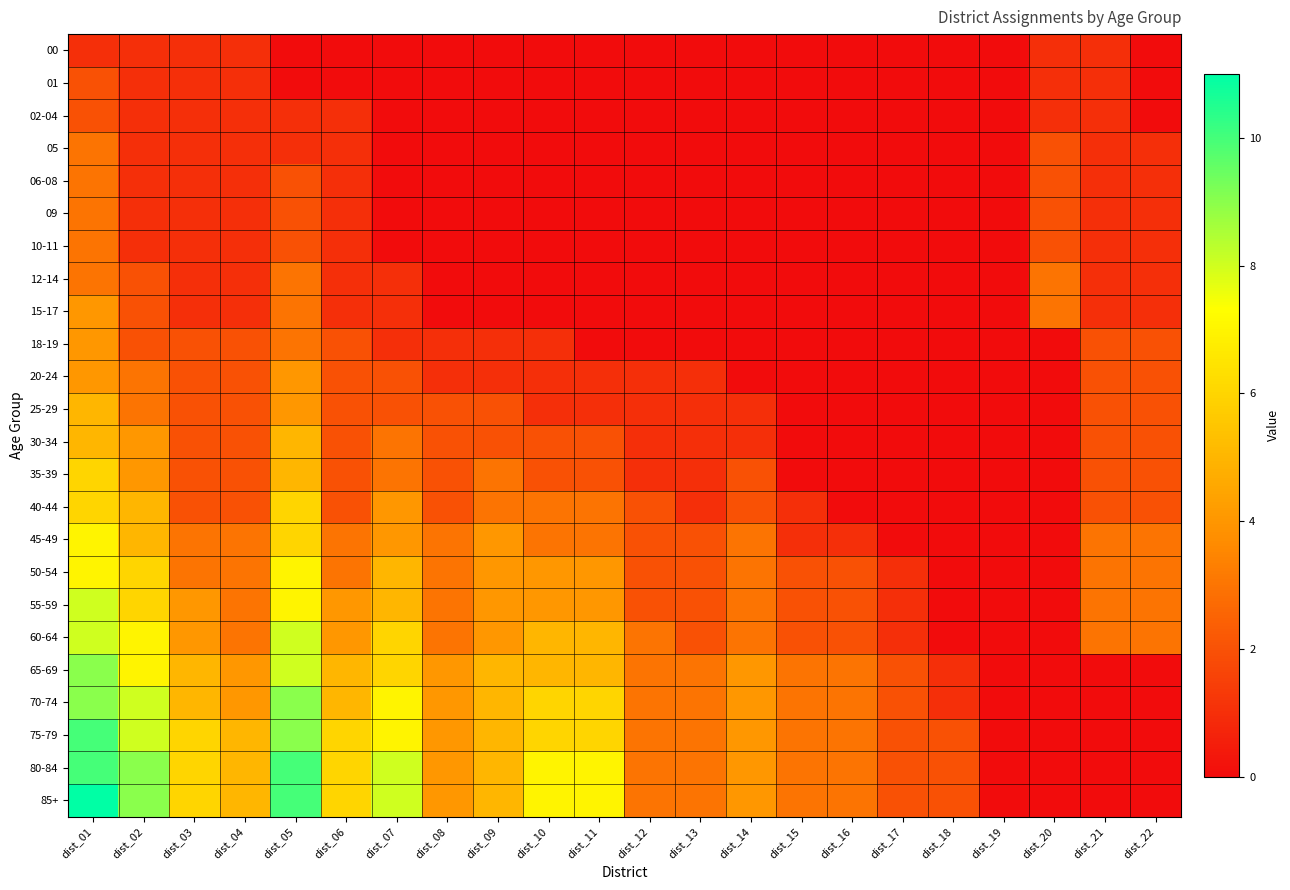

Rank the series by their maximum value, from lowest to highest.

00, 01, 02-04, 05, 06-08, 09, 10-11, 12-14, 15-17, 18-19, 20-24, 25-29, 30-34, 35-39, 40-44, 45-49, 50-54, 55-59, 60-64, 65-69, 70-74, 75-79, 80-84, 85+